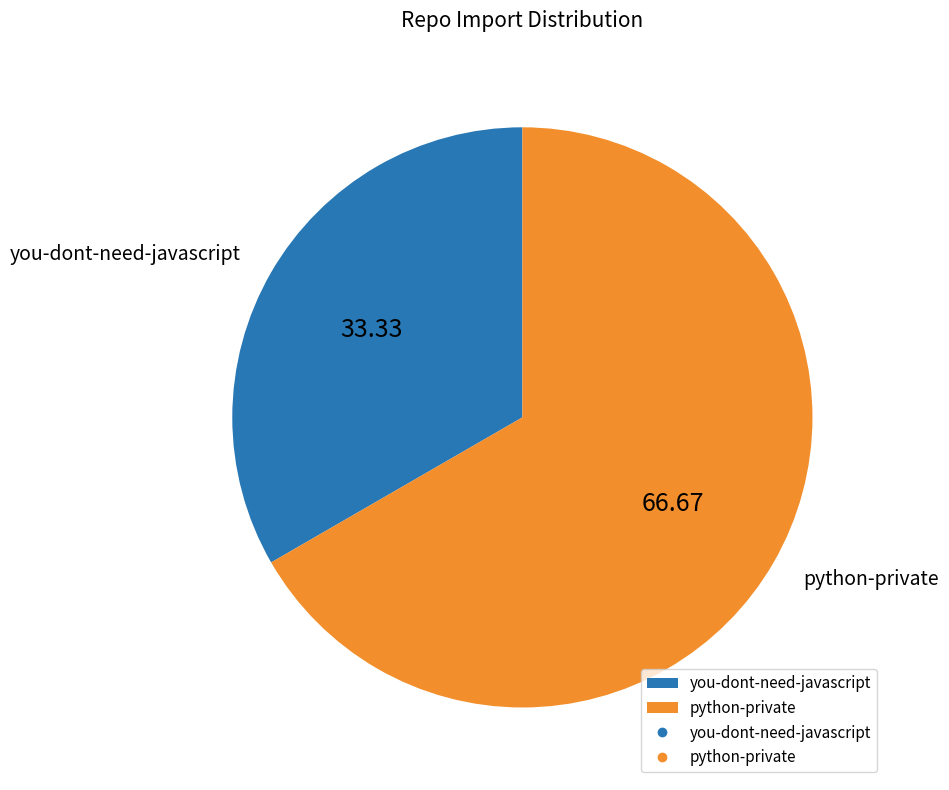

Is there a majority slice in this chart?

Yes